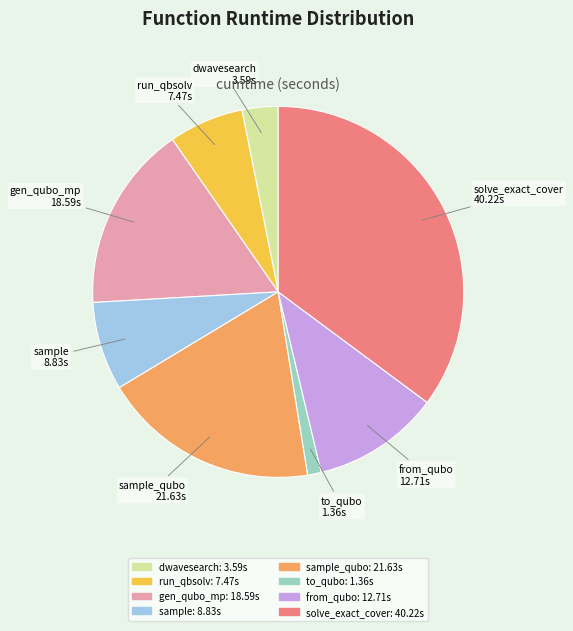

Does any single category account for the majority?

No